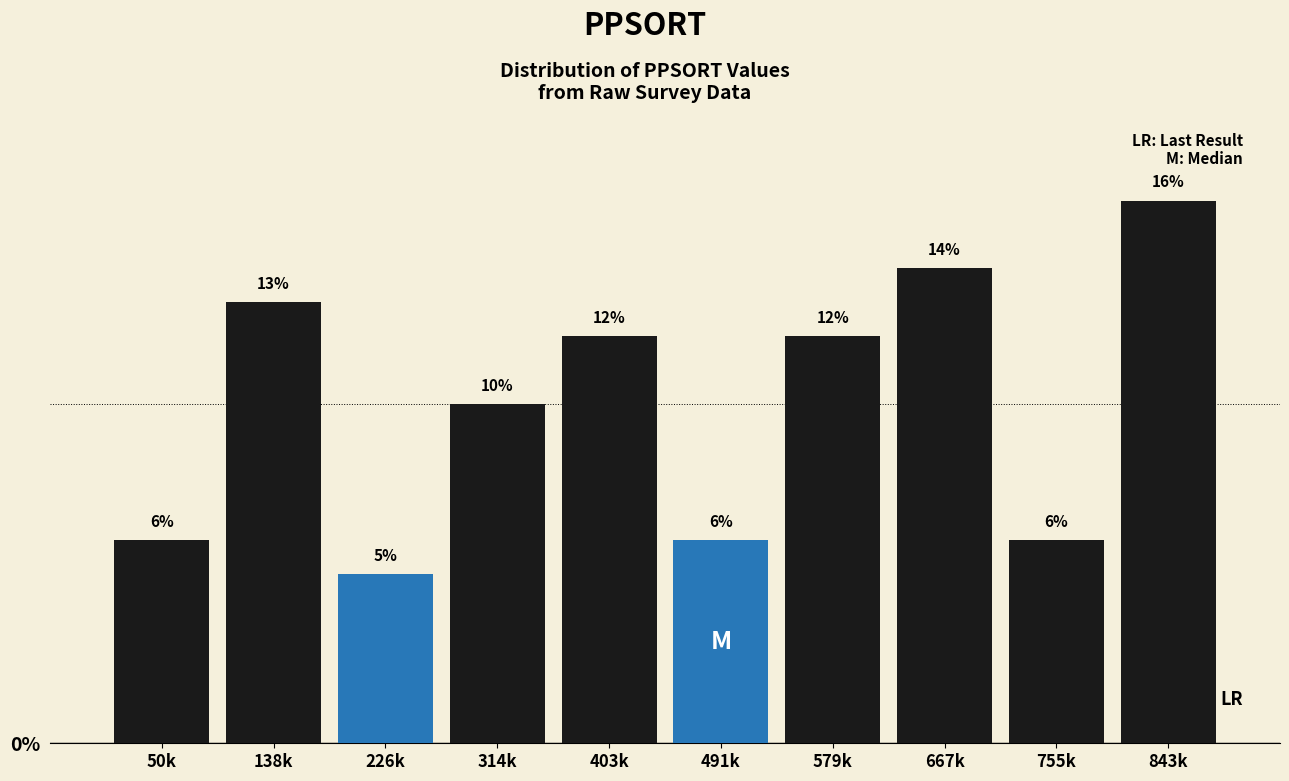

Reading left to right, what are all the values shown in this chart?

50k=6.0	138k=13.0	226k=5.0	314k=10.0	403k=12.0	491k=6.0	579k=12.0	667k=14.0	755k=6.0	843k=16.0